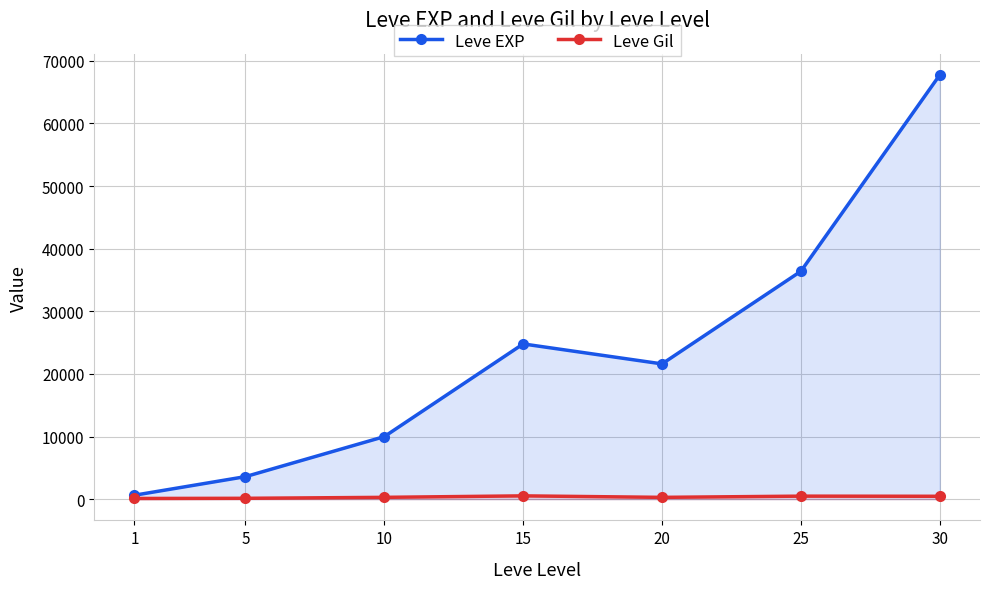

Which label corresponds to the largest value in the chart?

30